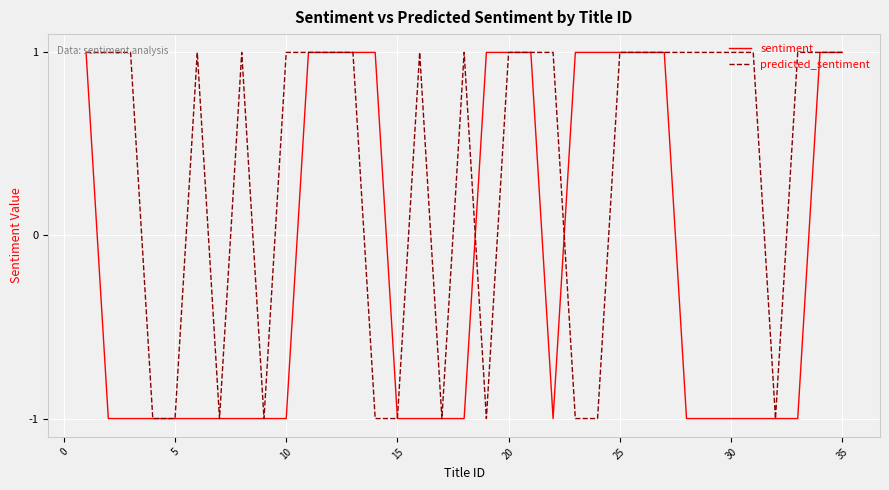

Which series has the largest total across all categories?

predicted_sentiment